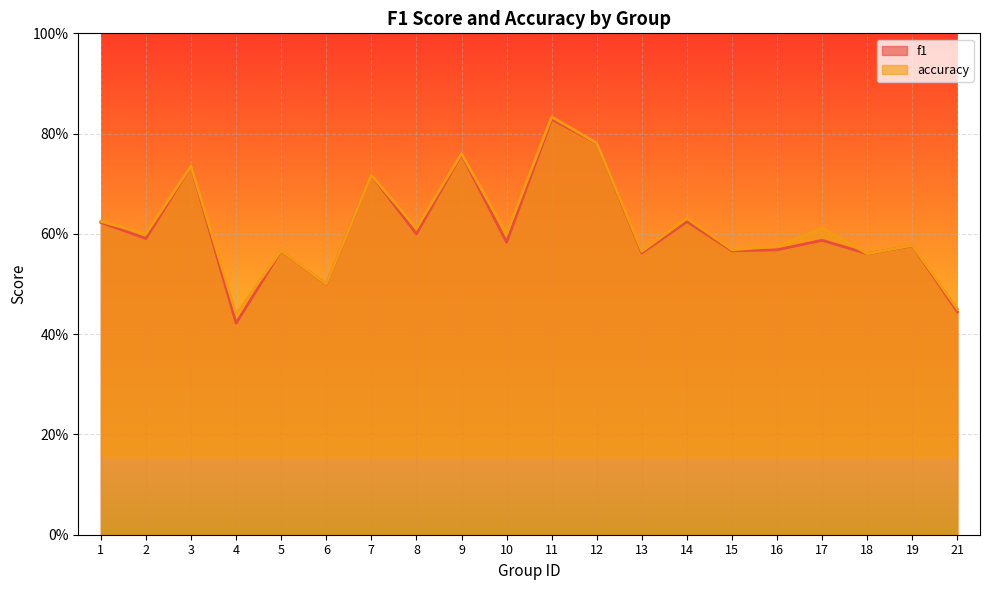

What is the approximate value of f1 at 6?

0.5